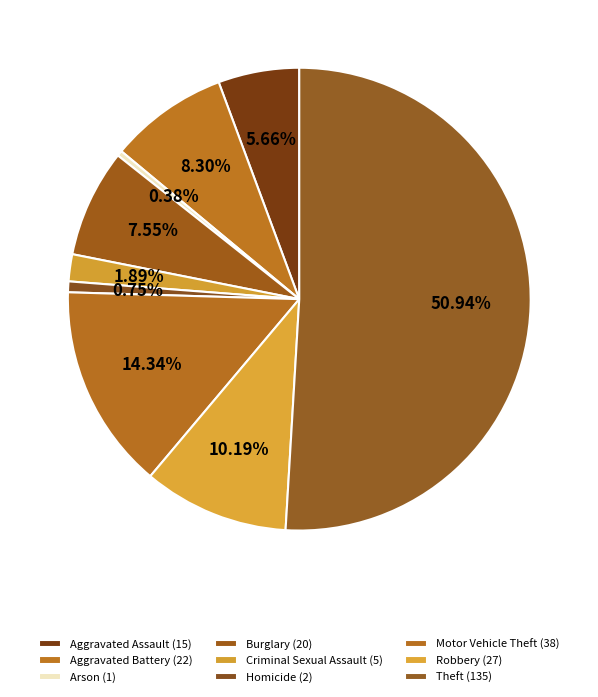

Which slice is the smallest?

Arson